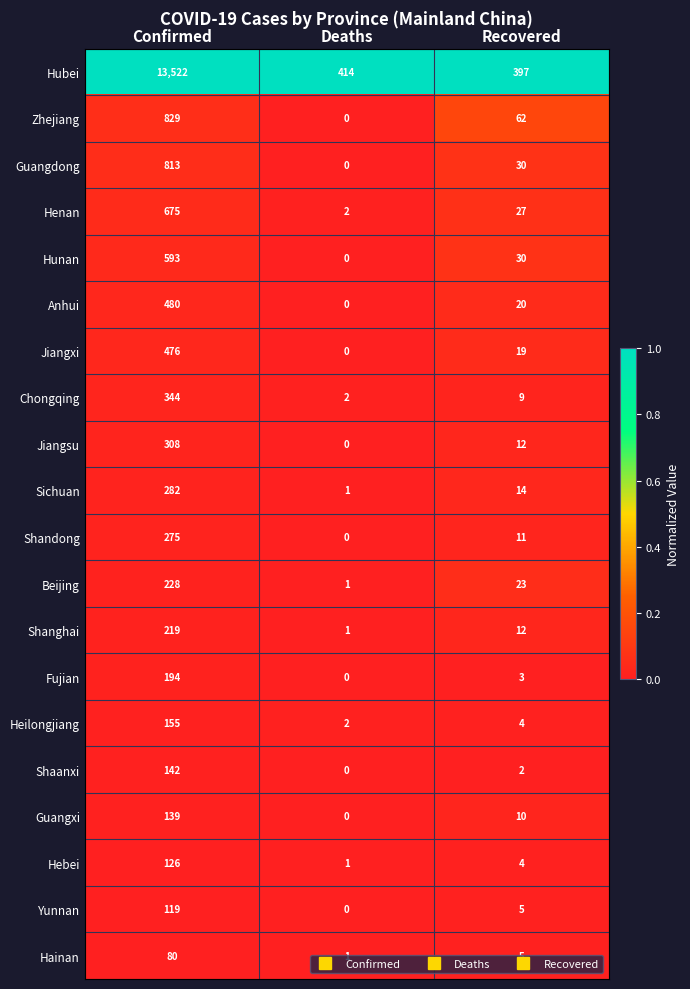

How many categories are shown in the chart?

3